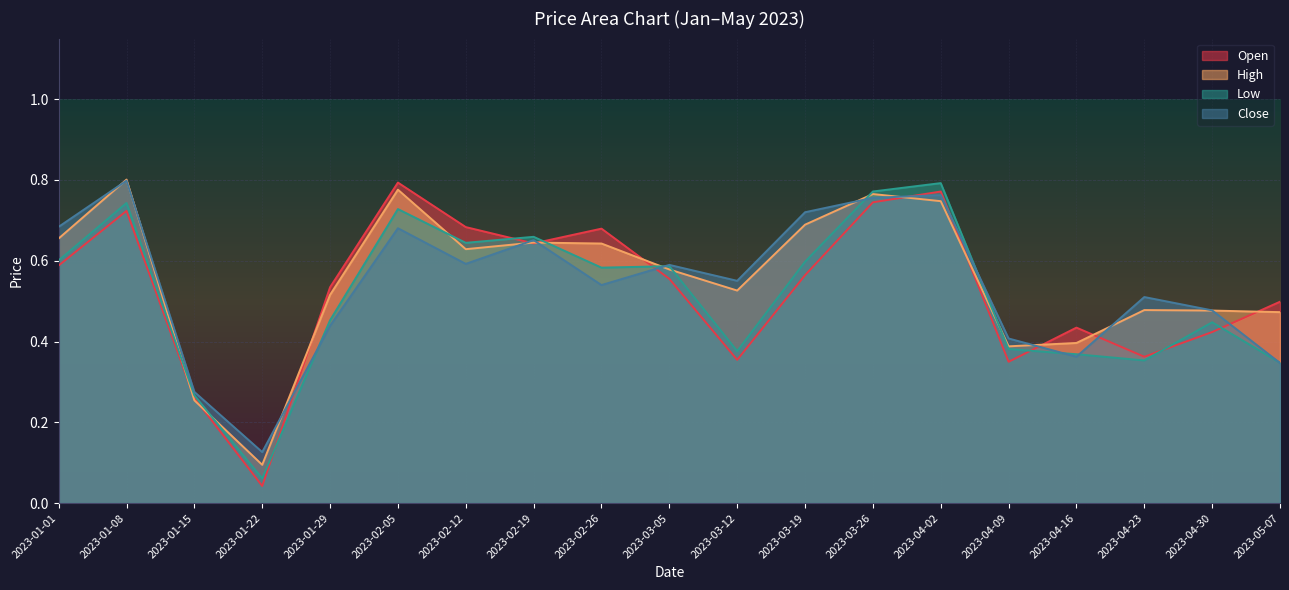

How many lines are shown in the chart?

4